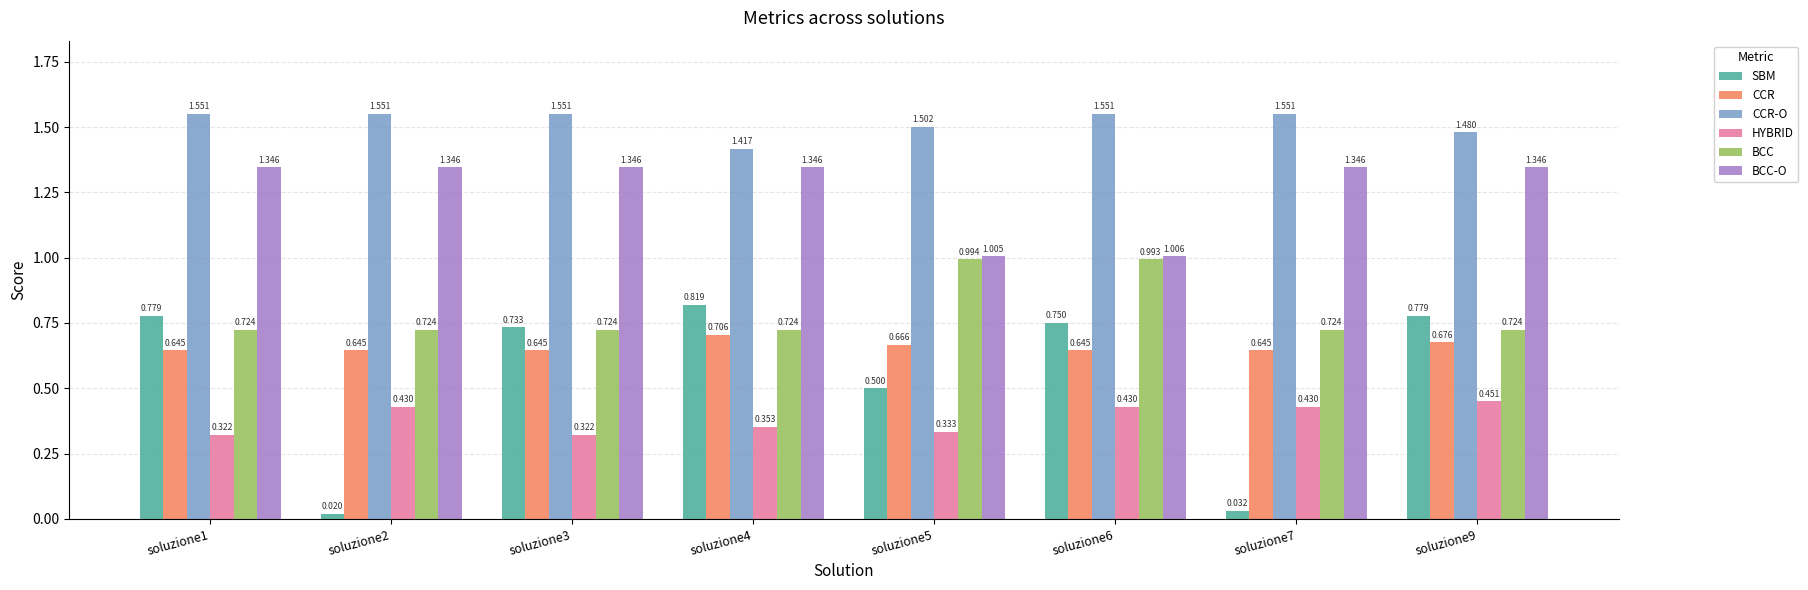

Is the value of CCR at soluzione7 greater than the value of SBM at soluzione7?

Yes